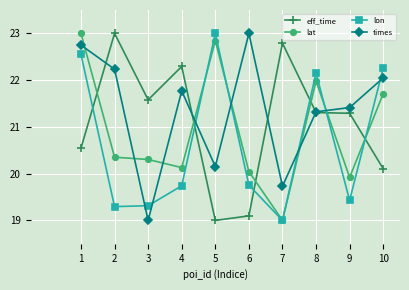

Which series changed the most between 5 and 10?

times